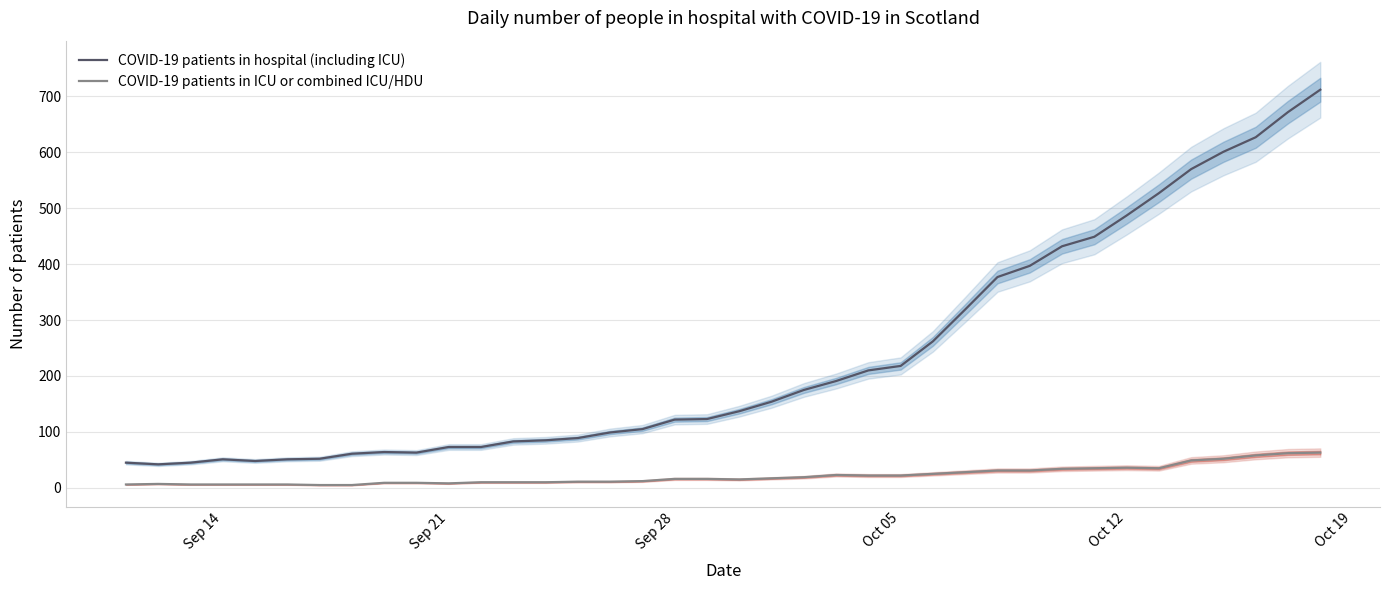

True or false: COVID-19 patients in hospital (including ICU) and COVID-19 patients in ICU or combined ICU/HDU cross at least once.

False